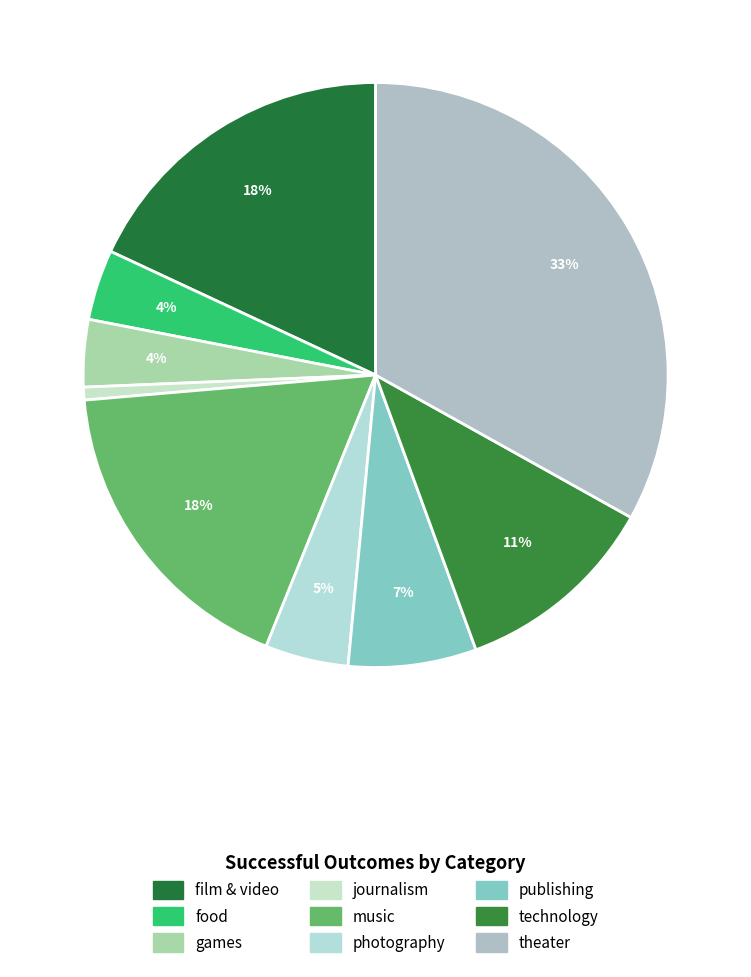

True or false: photography accounts for 1% of the total.

False